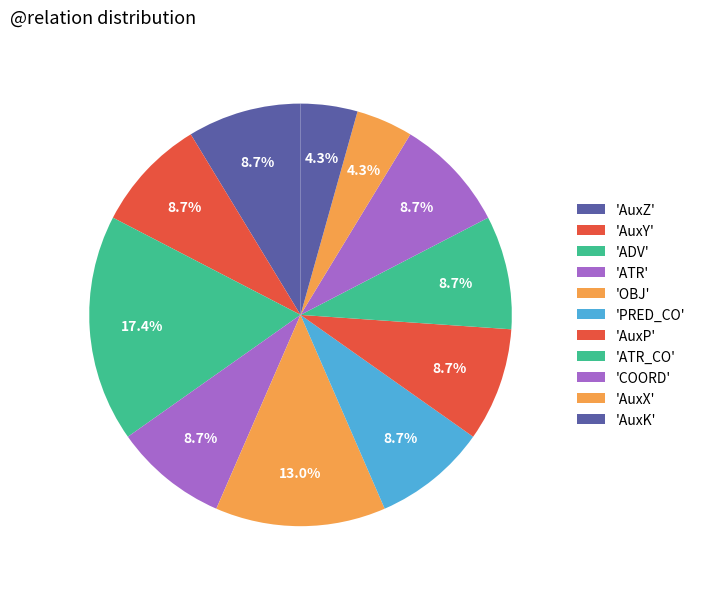

Count the number of slices in the pie.

11